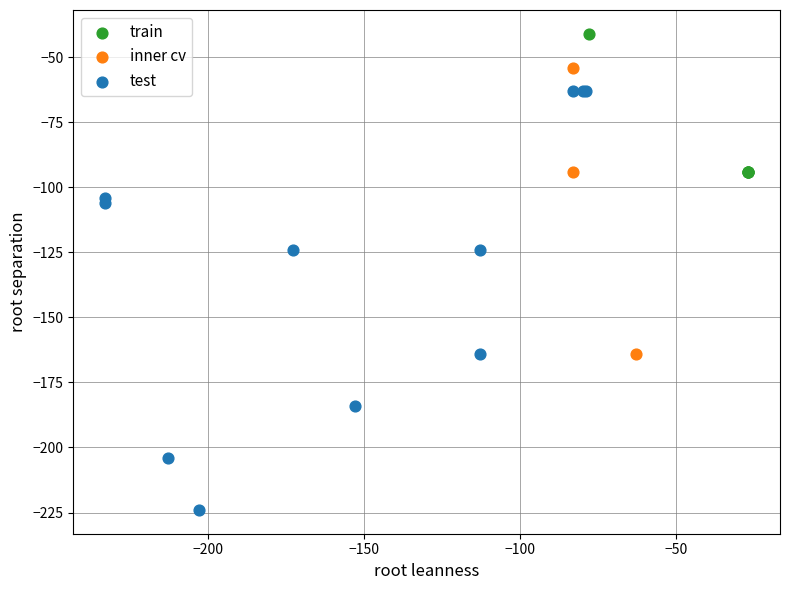

Which series has the largest Y range (max minus min)?

test